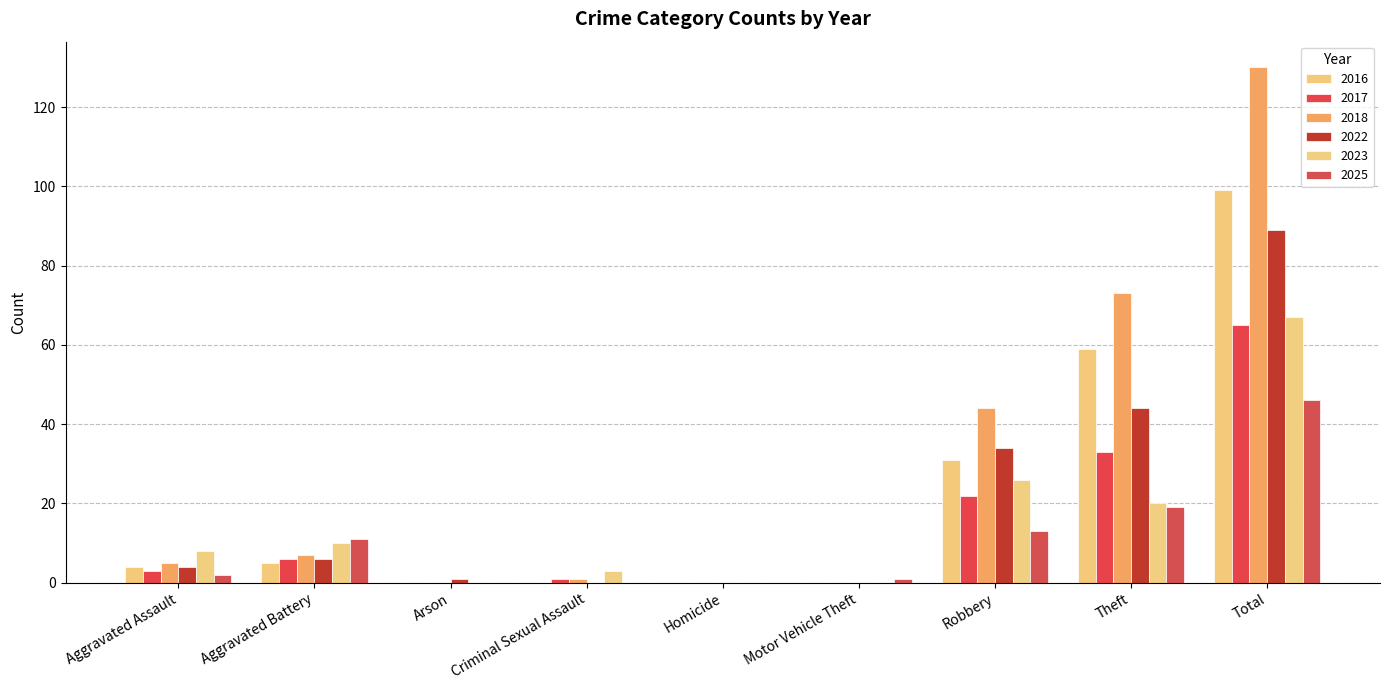

Count the number of data series in this chart.

6